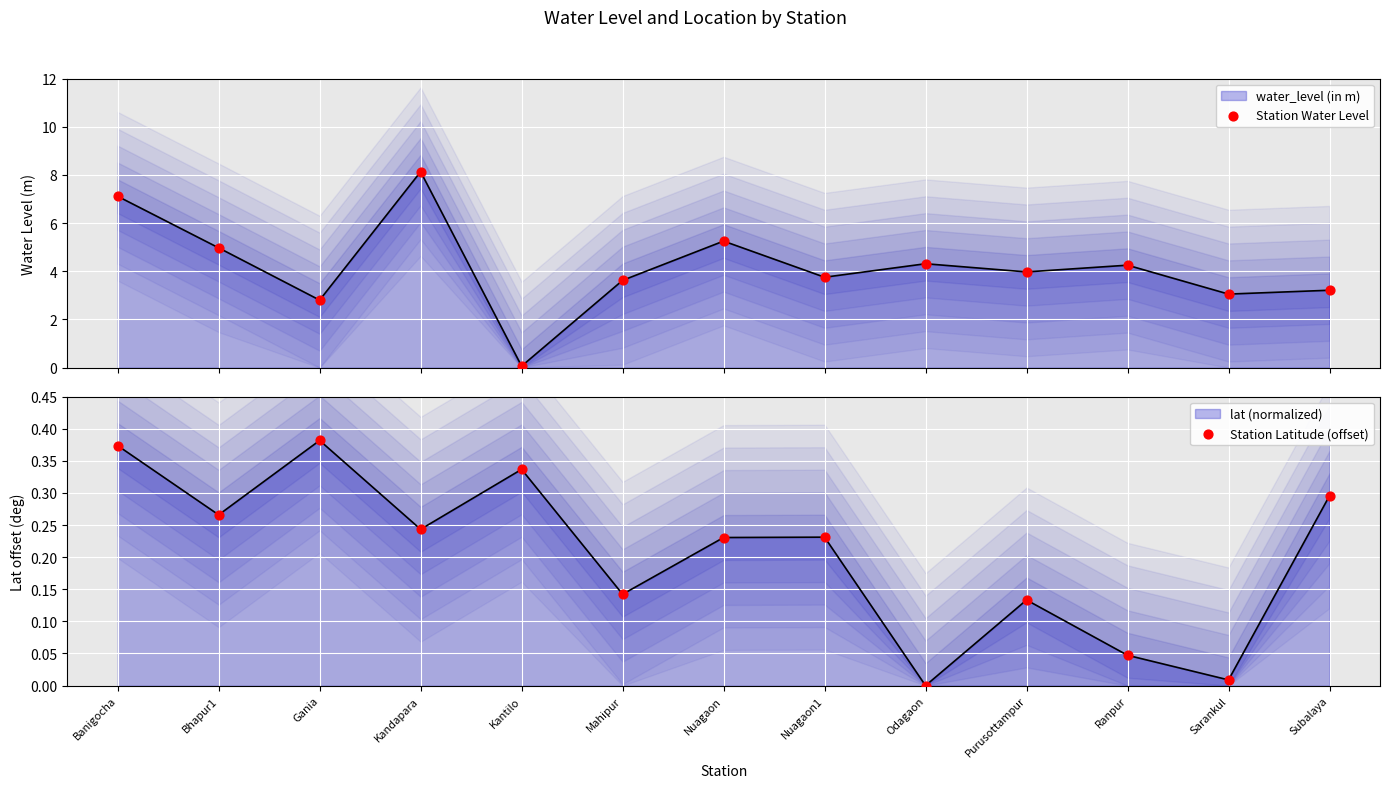

Which series has the largest Y range (max minus min)?

Station Water Level